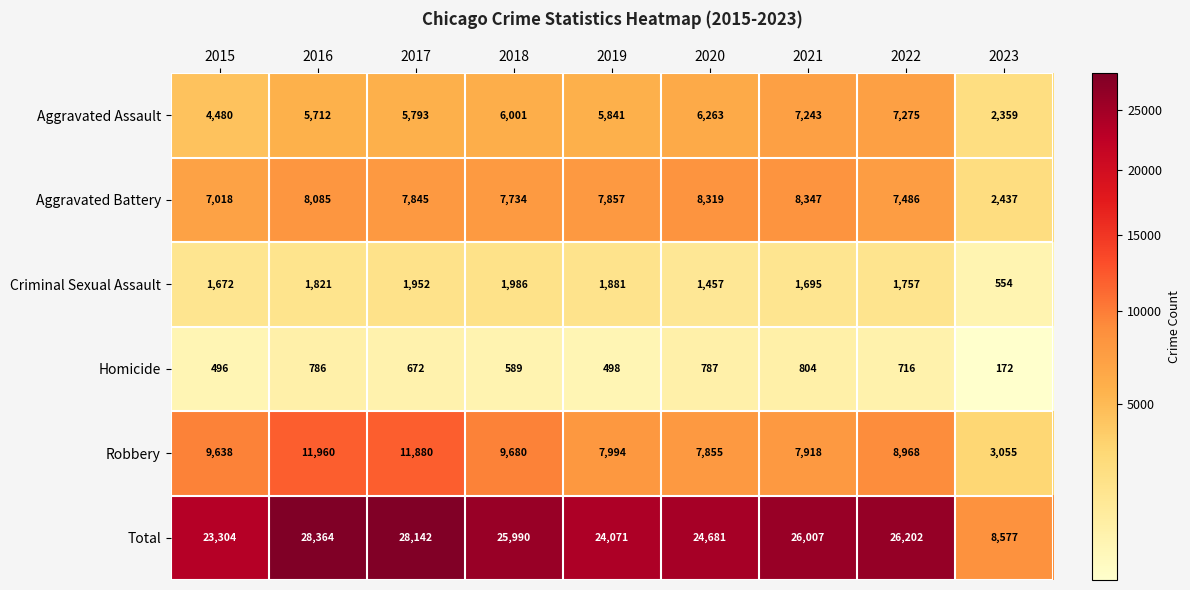

Between 2018 and 2019, which series saw the biggest shift?

Total